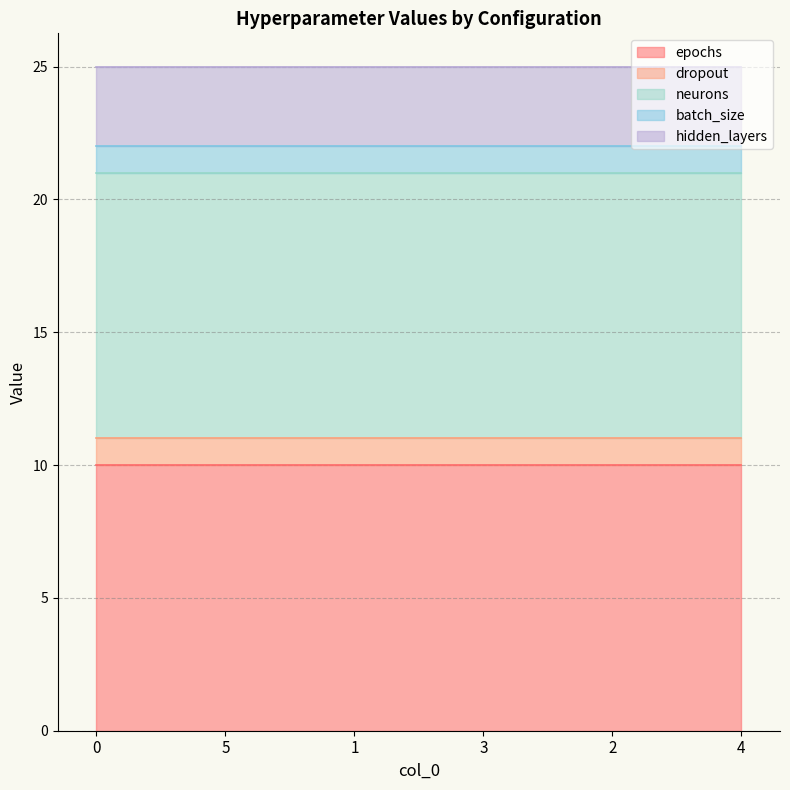

What is the maximum value for batch_size?

1